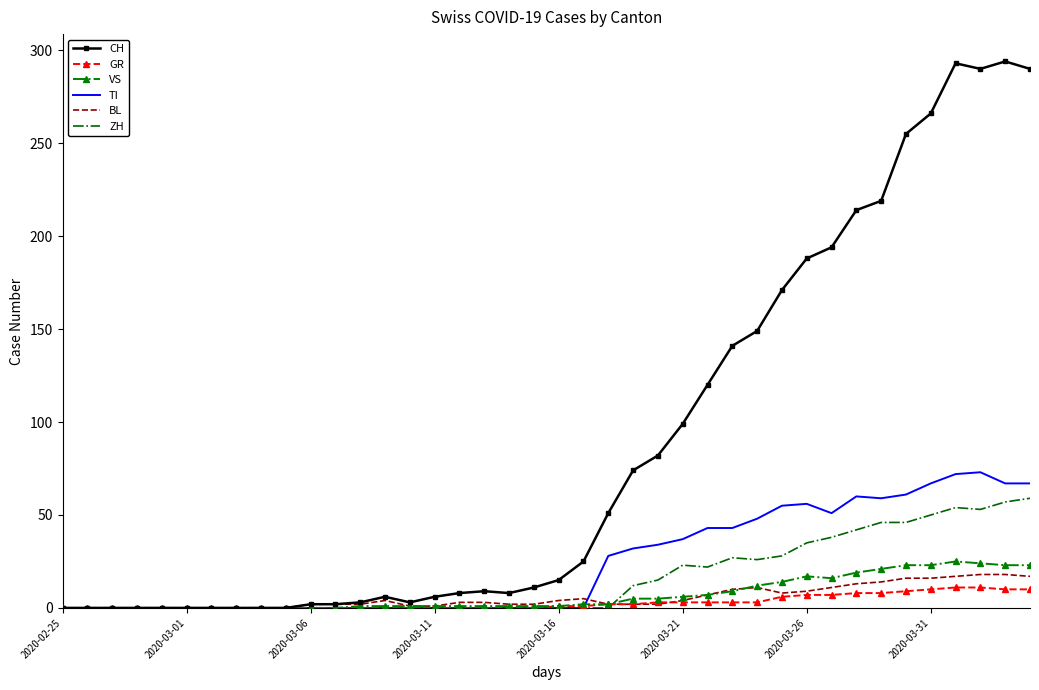

Which series has the largest range (max minus min)?

CH